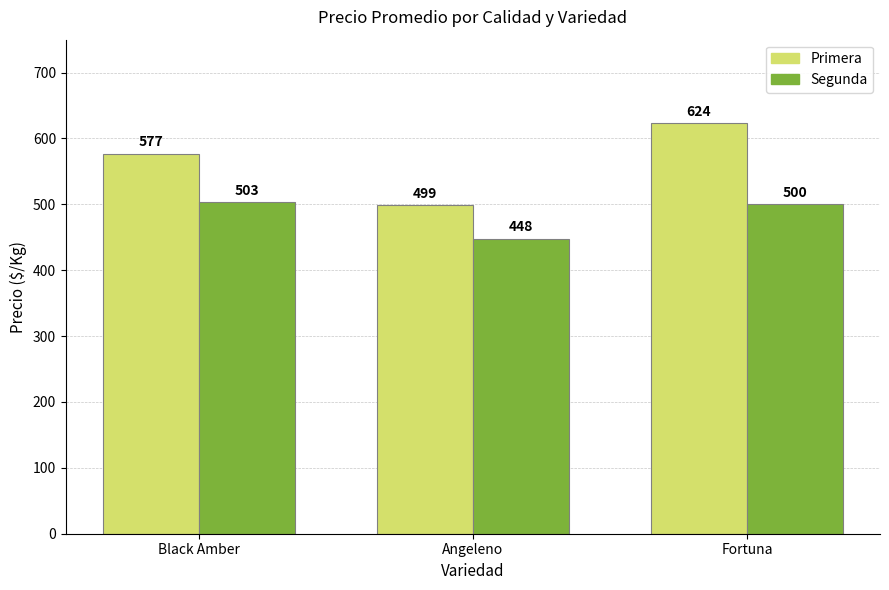

What is the total value across all series at Black Amber?

1080